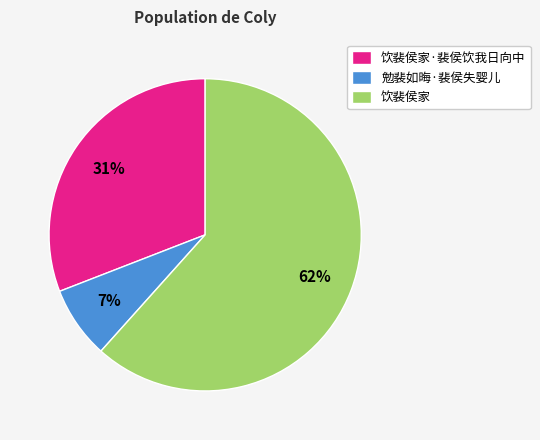

To the nearest percent, what portion does 饮裴侯家 represent?

62%